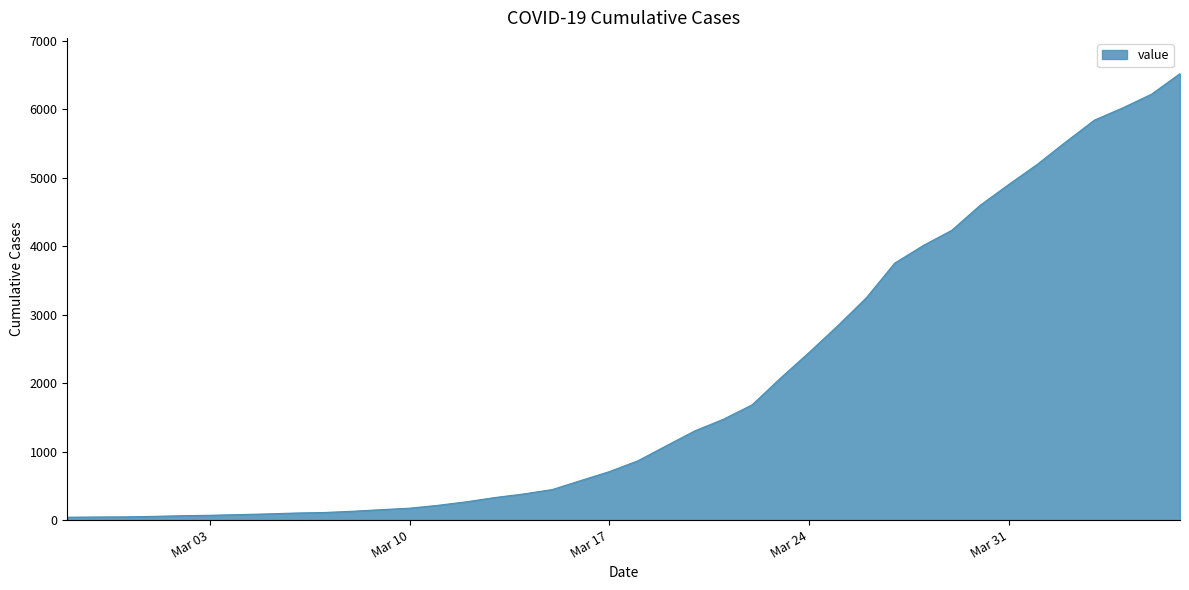

What is the greatest value displayed?

6519